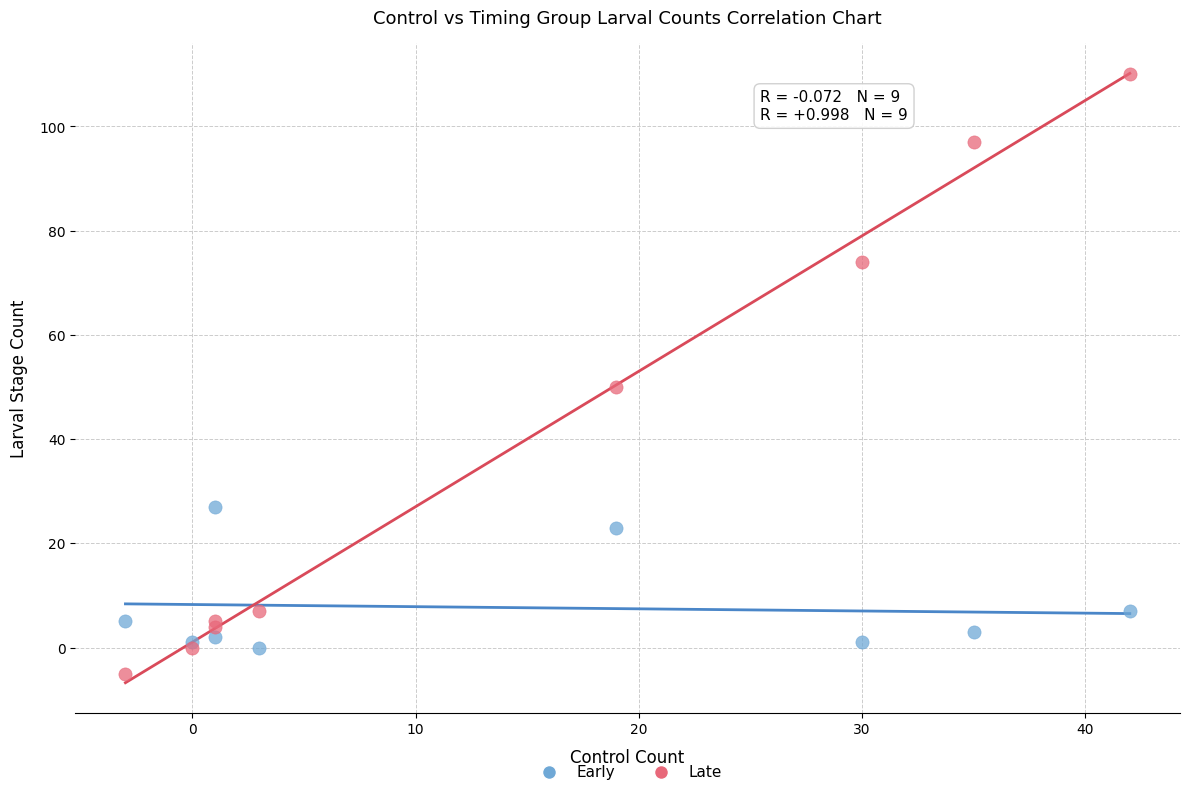

Across all series, what Y value is closest to 52?

50